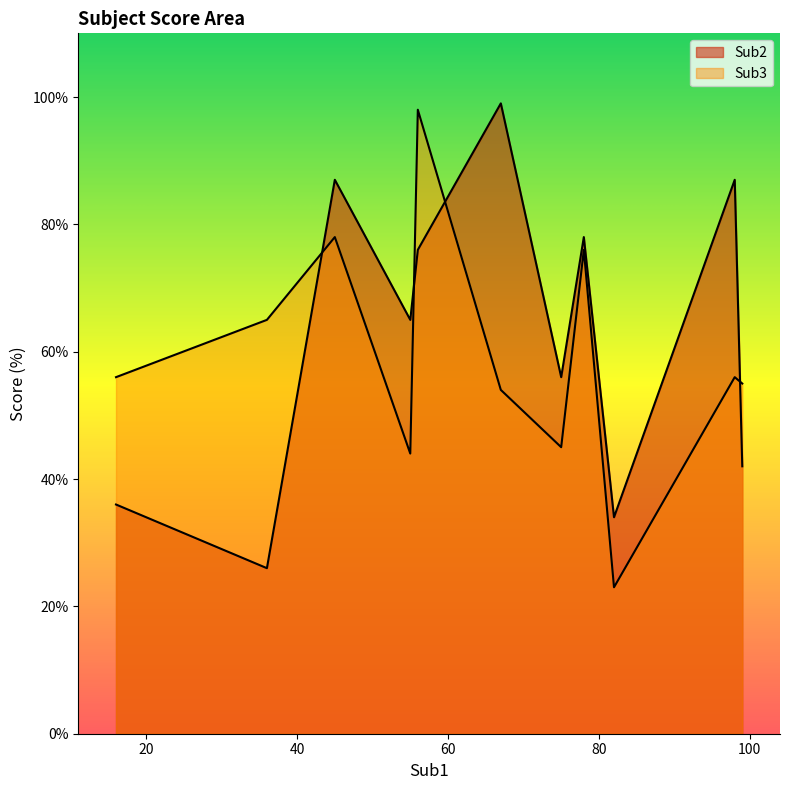

Which series changed the most between 16 and 99?

Sub2